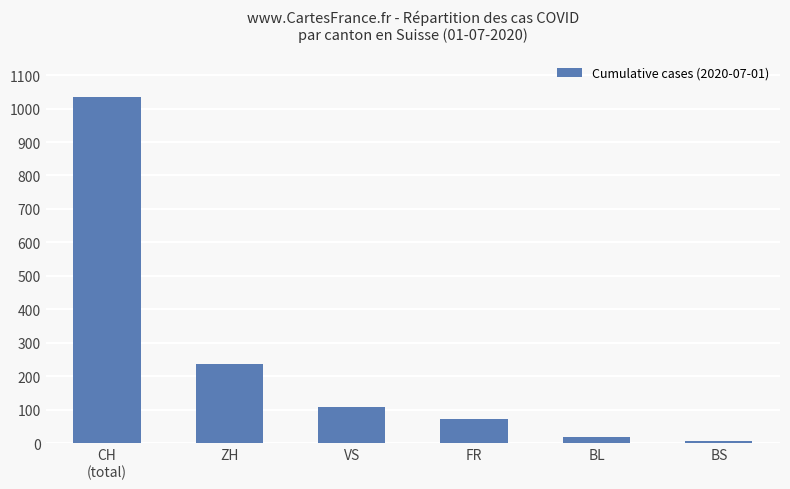

What is the difference between the maximum and minimum values?

1028